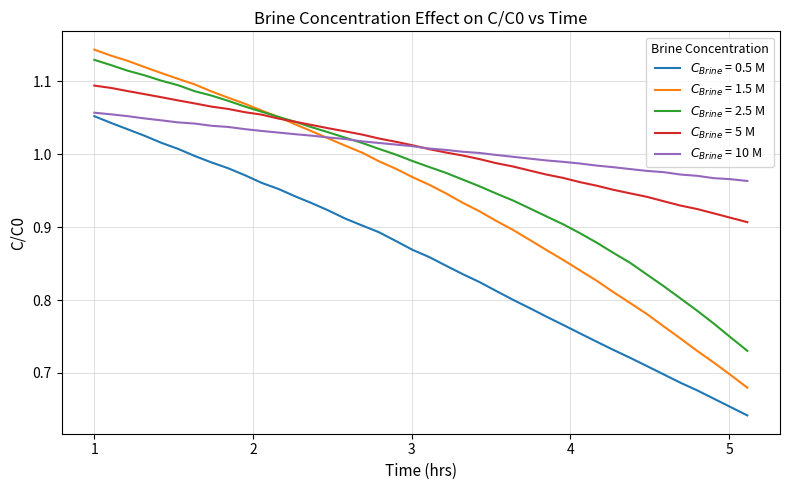

Does the chart display data point markers on the line(s)?

No